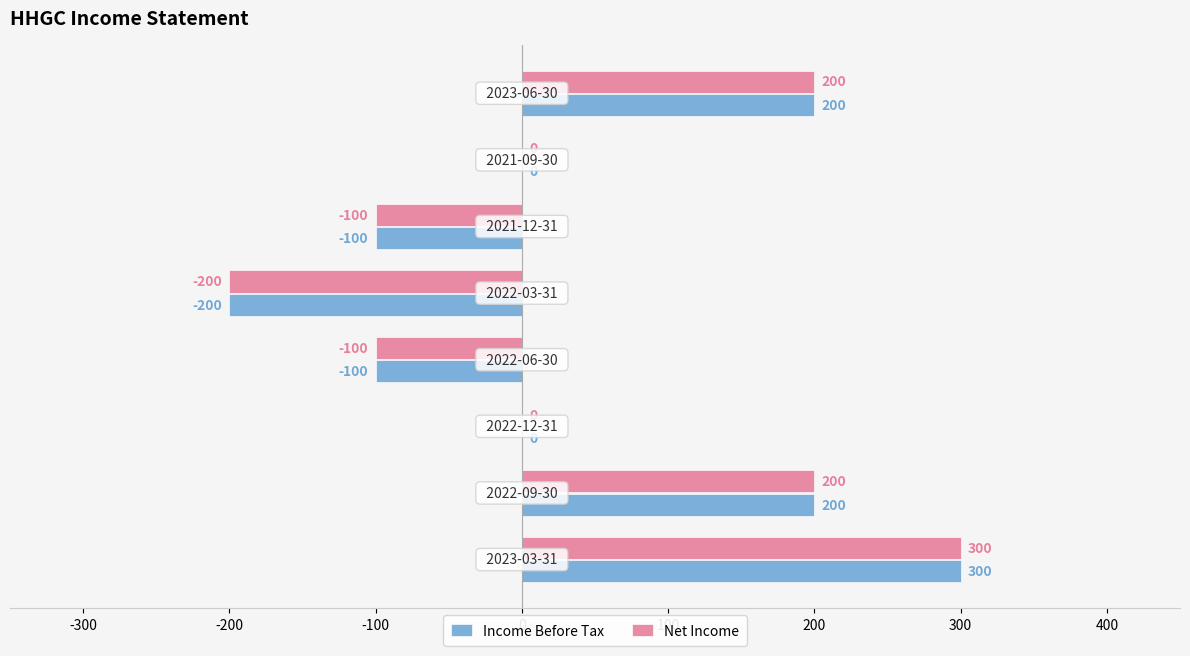

What is the maximum value shown in the chart?

300